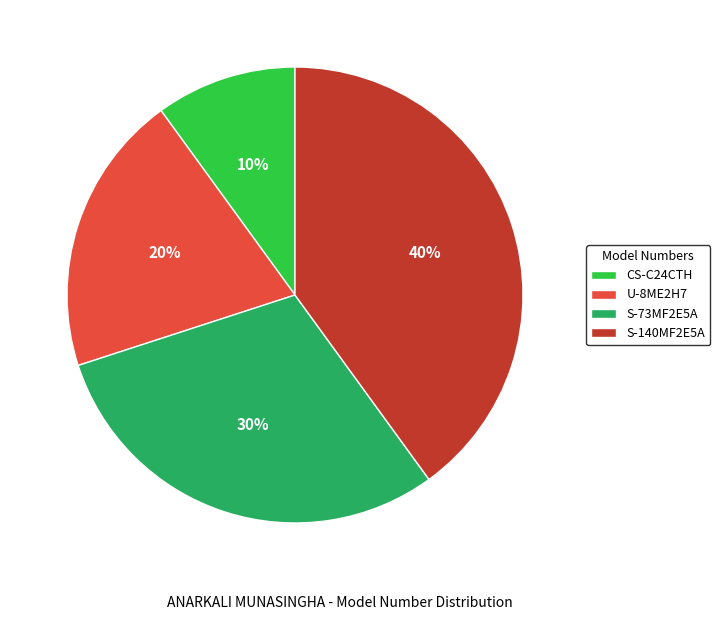

Count the number of slices in the pie.

4